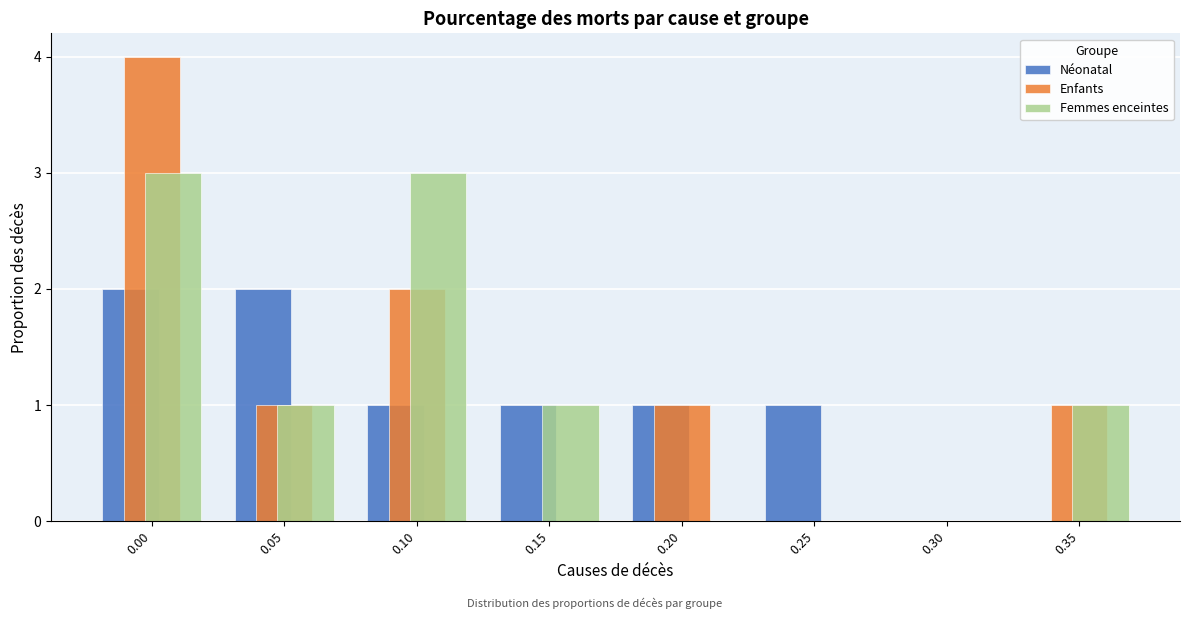

Reading left to right, list all the values displayed in this chart.

Néonatal: 0.00=2	0.05=2	0.10=1	0.15=1	0.20=1	0.25=1	0.30=0	0.35=0
Enfants: 0.00=4	0.05=1	0.10=2	0.15=0	0.20=1	0.25=0	0.30=0	0.35=1
Femmes enceintes: 0.00=3	0.05=1	0.10=3	0.15=1	0.20=0	0.25=0	0.30=0	0.35=1